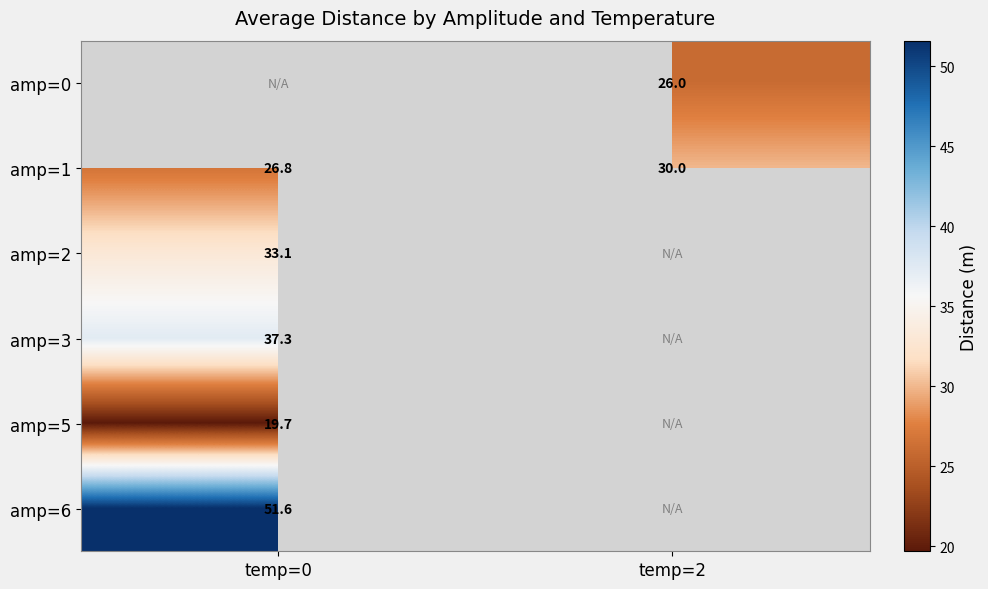

What is the minimum value shown in the chart?

19.7